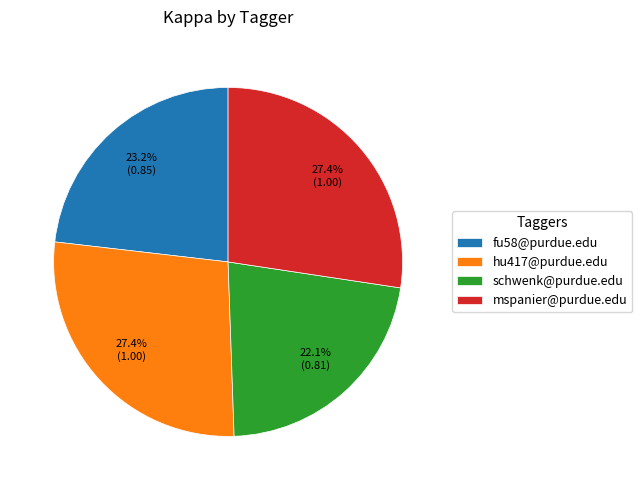

What percentage is NOT represented by mspanier@purdue.edu?

72.6%